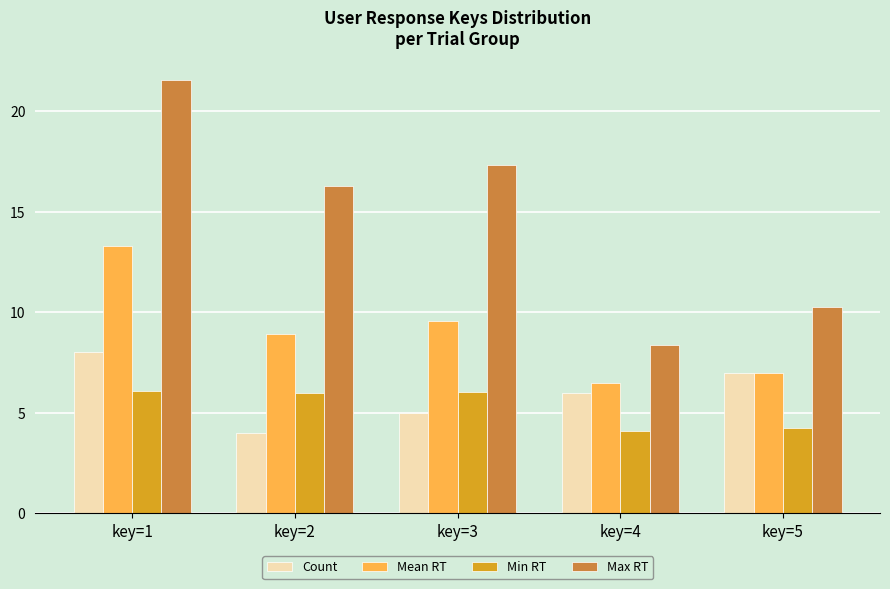

How many bars are there in total?

20